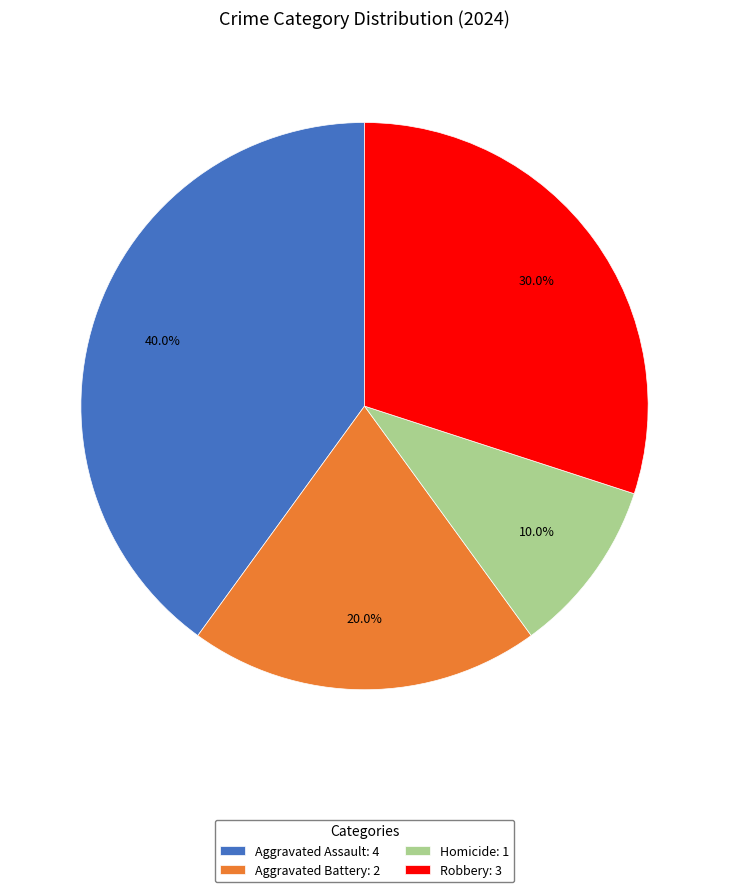

To the nearest percent, what portion does Aggravated Assault represent?

40%